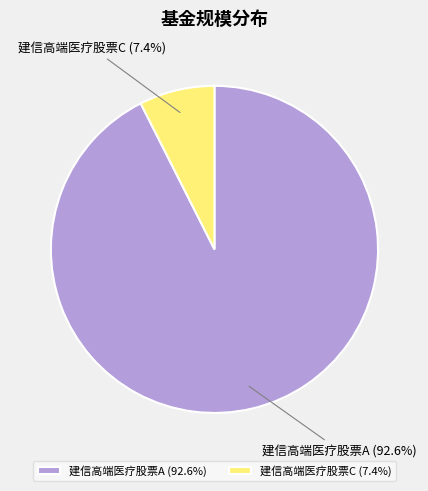

Count the number of slices in the pie.

2